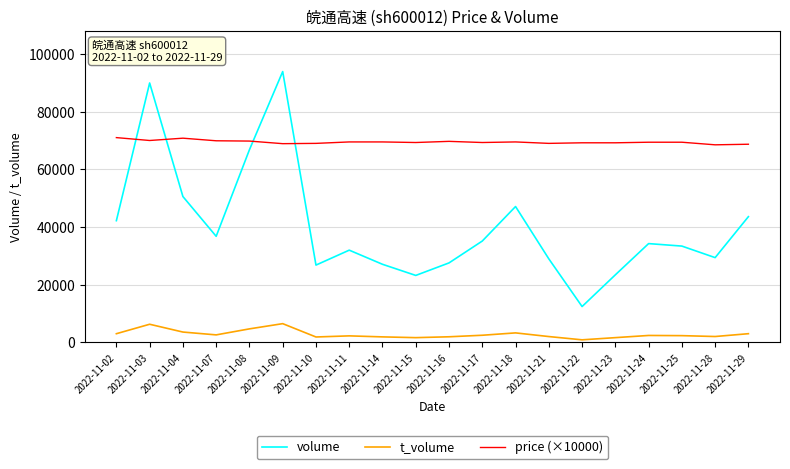

Rank the series by their maximum value, from highest to lowest.

volume, price (×10000), t_volume